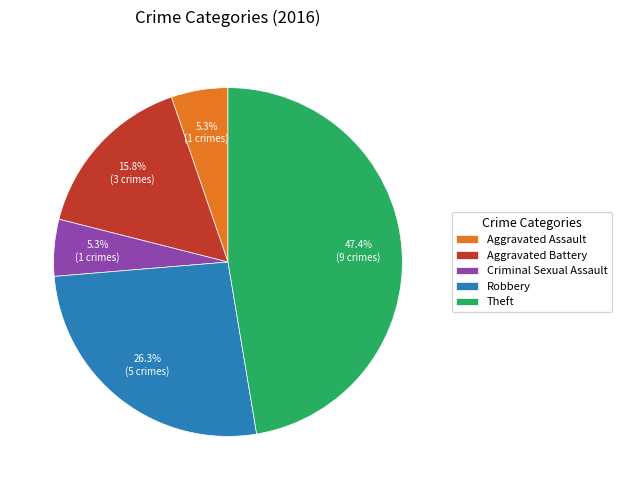

The Robbery slice represents 26% of the pie. True or false?

True